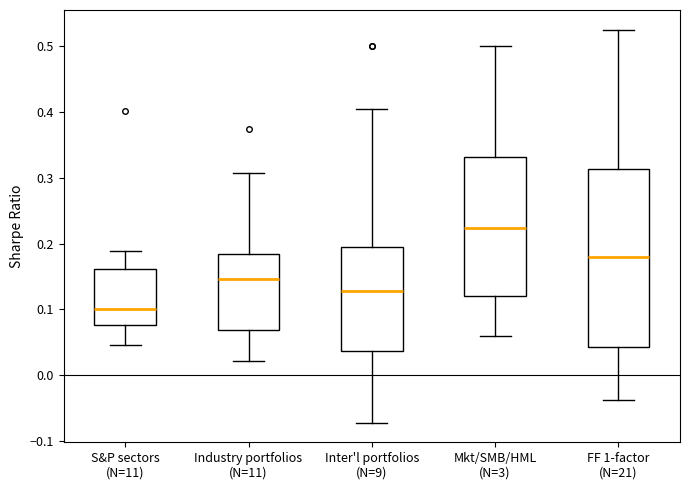

Reading left to right, transcribe this box plot: for each box, give where its median line is, the range the box spans, and where its two whiskers end, as read against the y-axis. The values are not printed on the chart, so give them approximately, as read against the axis.

S&P sectors (N=11): median 0.10, box 0.08 to 0.16, whiskers 0.05 to 0.19
Industry portfolios (N=11): median 0.15, box 0.07 to 0.19, whiskers 0.02 to 0.31
Inter'l portfolios (N=9): median 0.13, box 0.04 to 0.19, whiskers -0.07 to 0.40
Mkt/SMB/HML (N=3): median 0.22, box 0.12 to 0.33, whiskers 0.06 to 0.50
FF 1-factor (N=21): median 0.18, box 0.04 to 0.31, whiskers -0.04 to 0.53